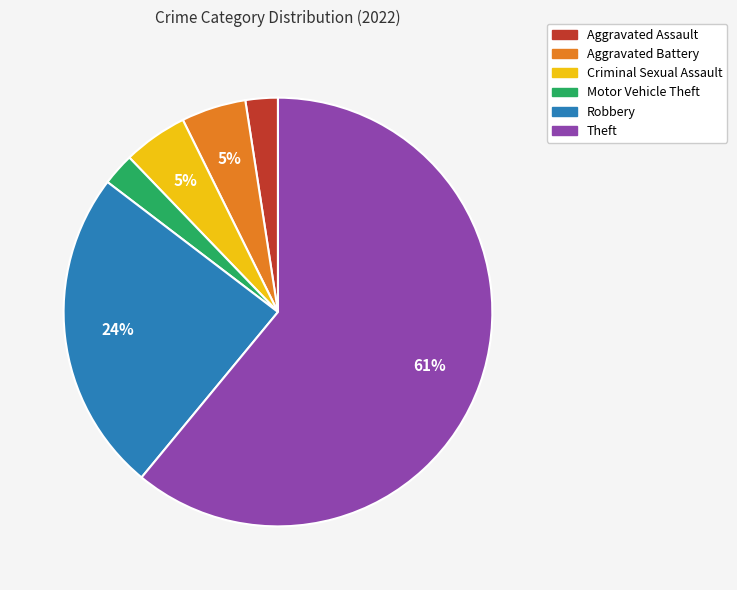

Count the number of slices in the pie.

6